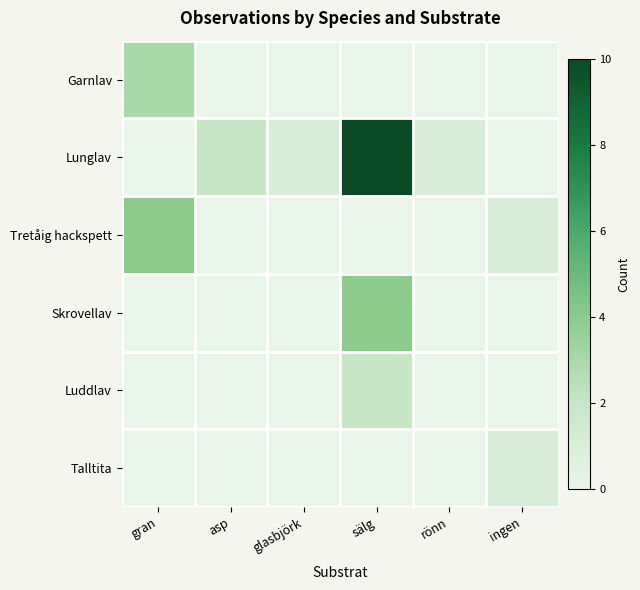

Which category has the highest value across all series?

sälg